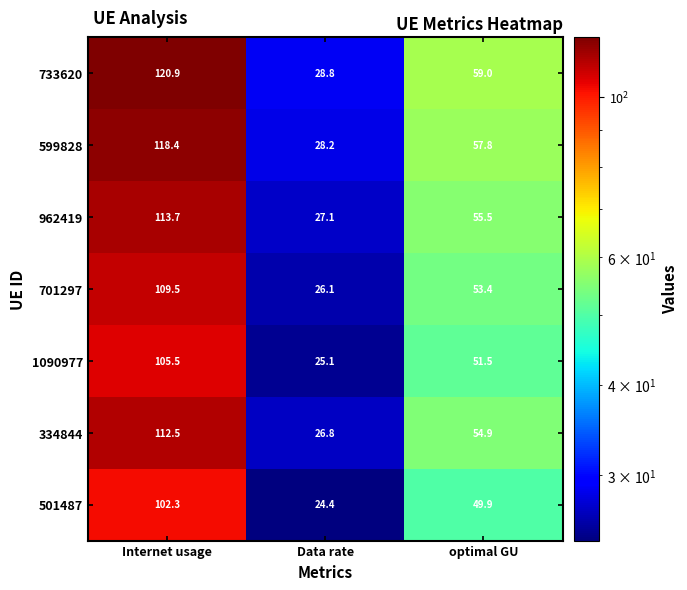

Rank the series at optimal GU from lowest to highest value.

501487, 1090977, 701297, 334844, 962419, 599828, 733620